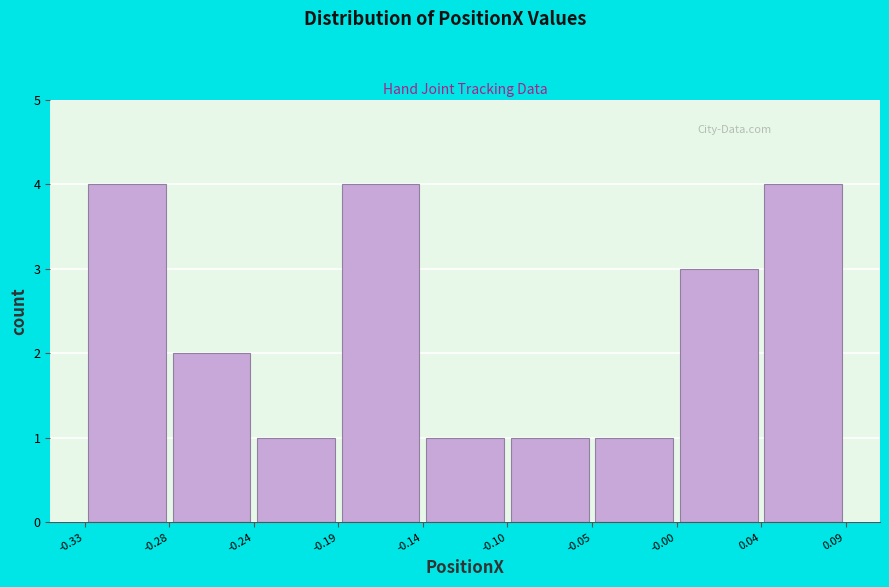

Reading left to right, transcribe this chart: for each bar, give the range it covers on the x-axis and its height. The values are not printed on the chart, so give them approximately, as read against the axis.

-0.33 to -0.28: 4
-0.28 to -0.24: 2
-0.24 to -0.19: 1
-0.19 to -0.14: 4
-0.14 to -0.10: 1
-0.10 to -0.05: 1
-0.05 to -0.00: 1
-0.00 to 0.04: 3
0.04 to 0.09: 4